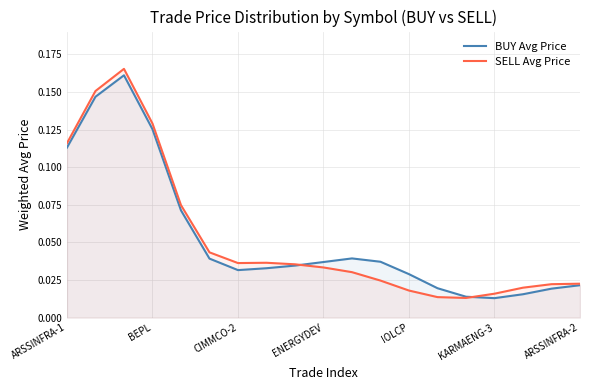

In BUY Avg Price, how many points are lower than both neighbors (excluding endpoints)?

2